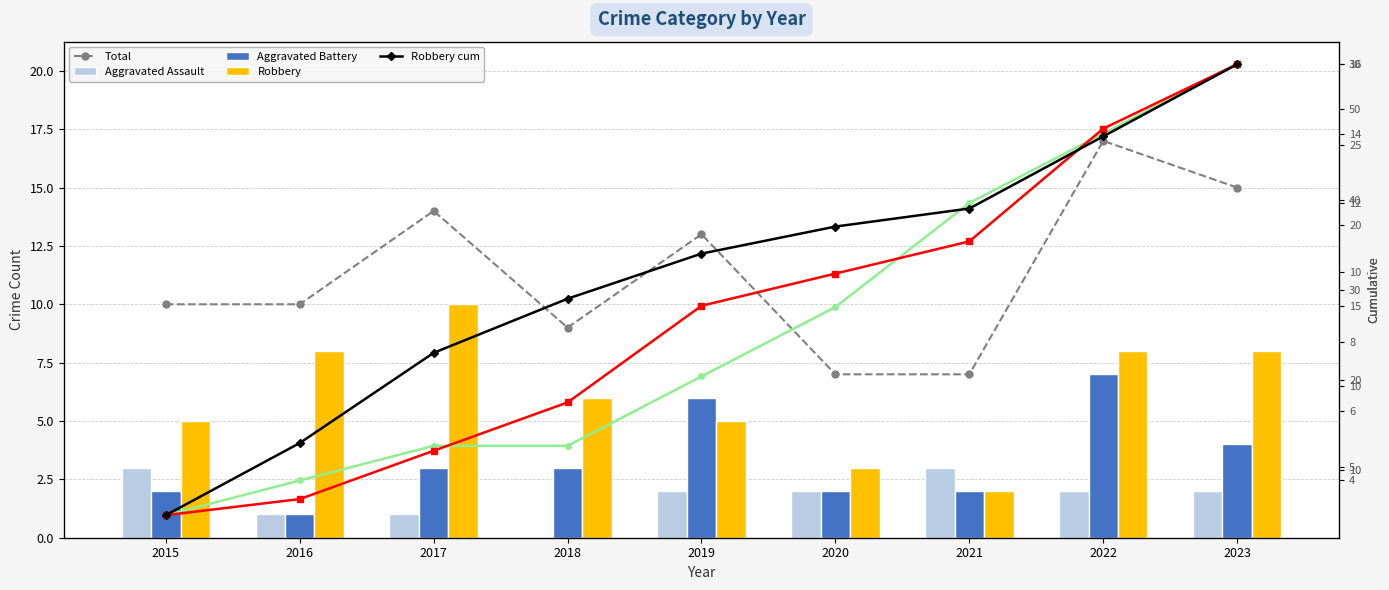

How many data points in Robbery are less than 6?

4